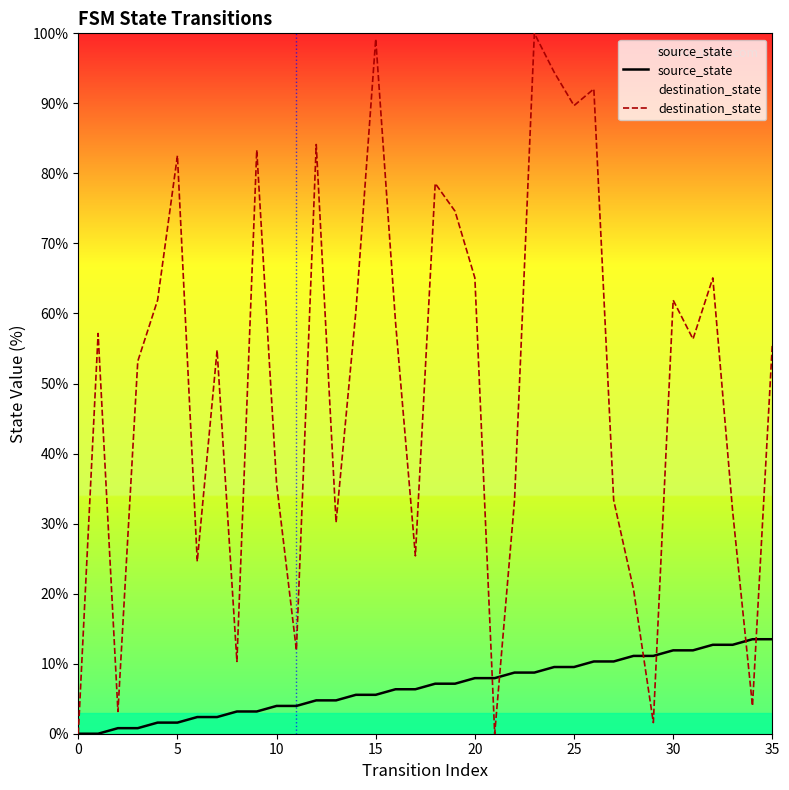

The destination_state series shows 56.7 at 10. True or false?

False